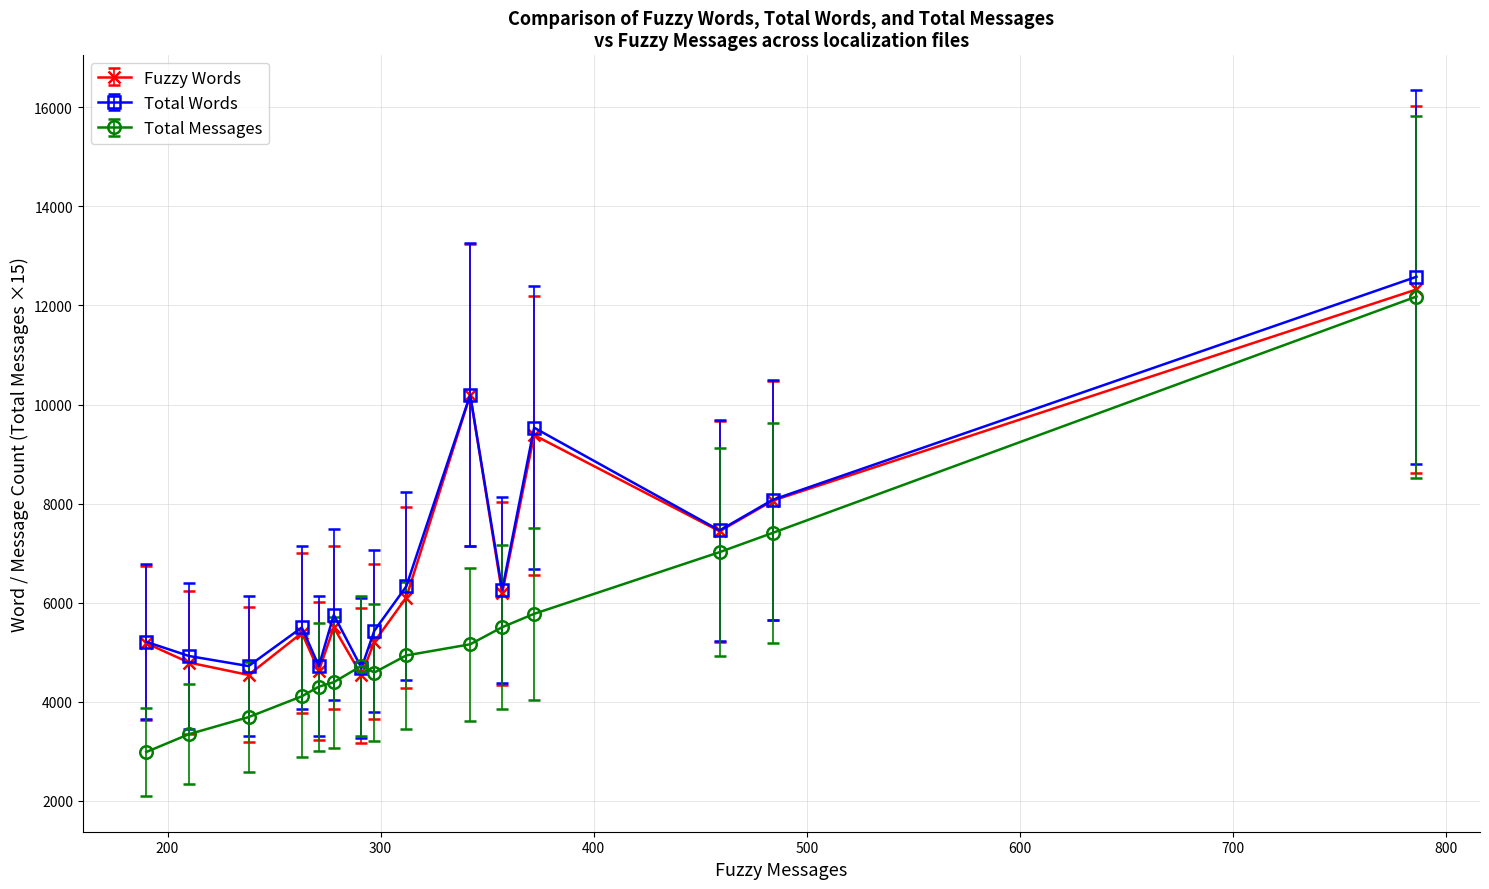

Which series has the largest range (max minus min)?

Total Messages